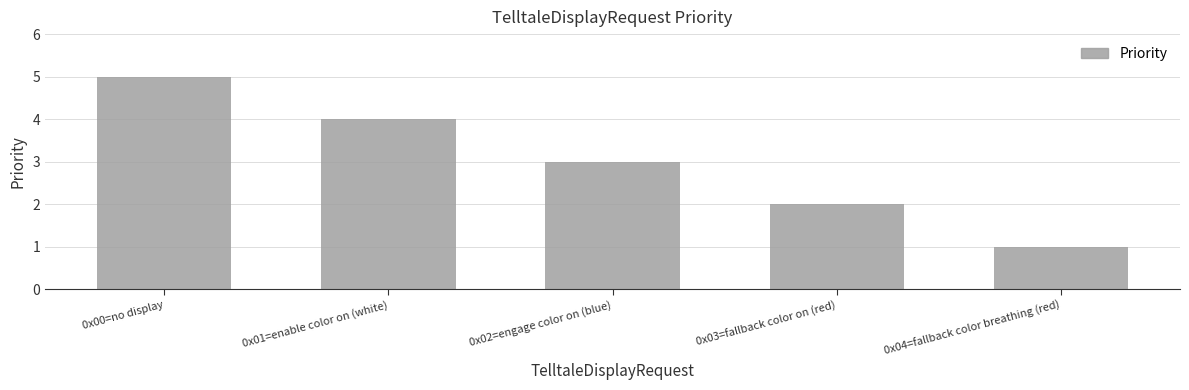

What is the label of the 1st bar from the right?

0x04=fallback color breathing (red)